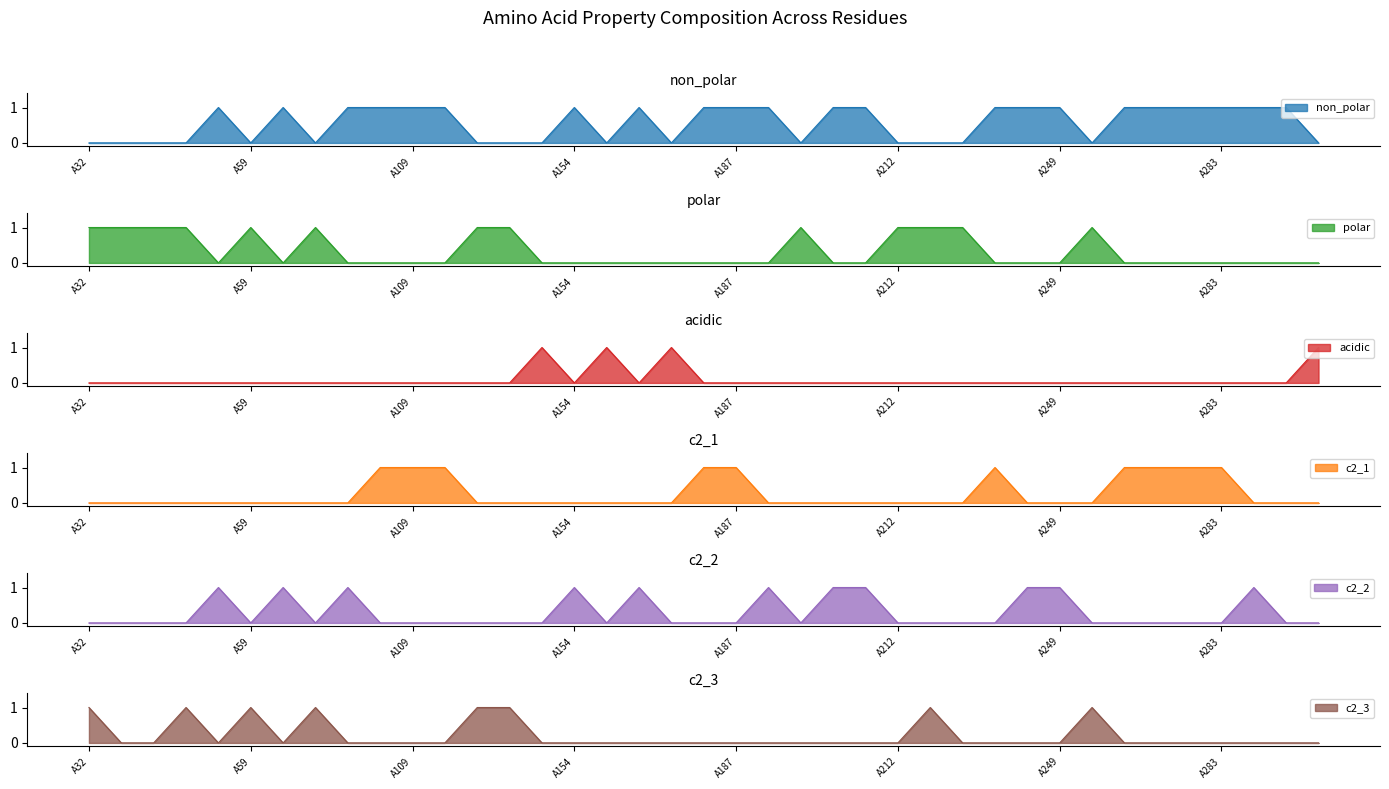

At which category is the sum across all series the highest?

A32